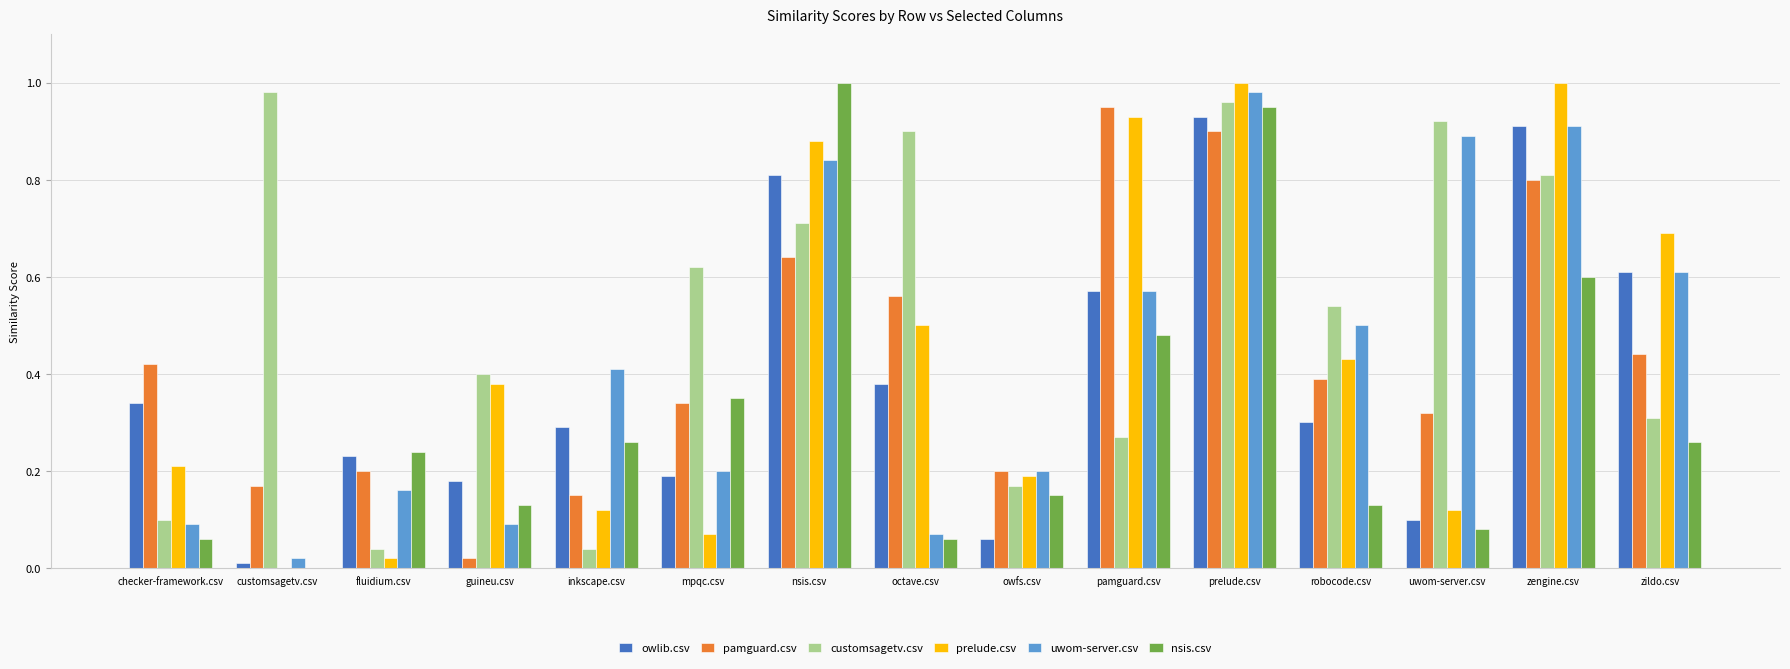

True or false: uwom-server.csv has a value of 0.8 at nsis.csv.

True